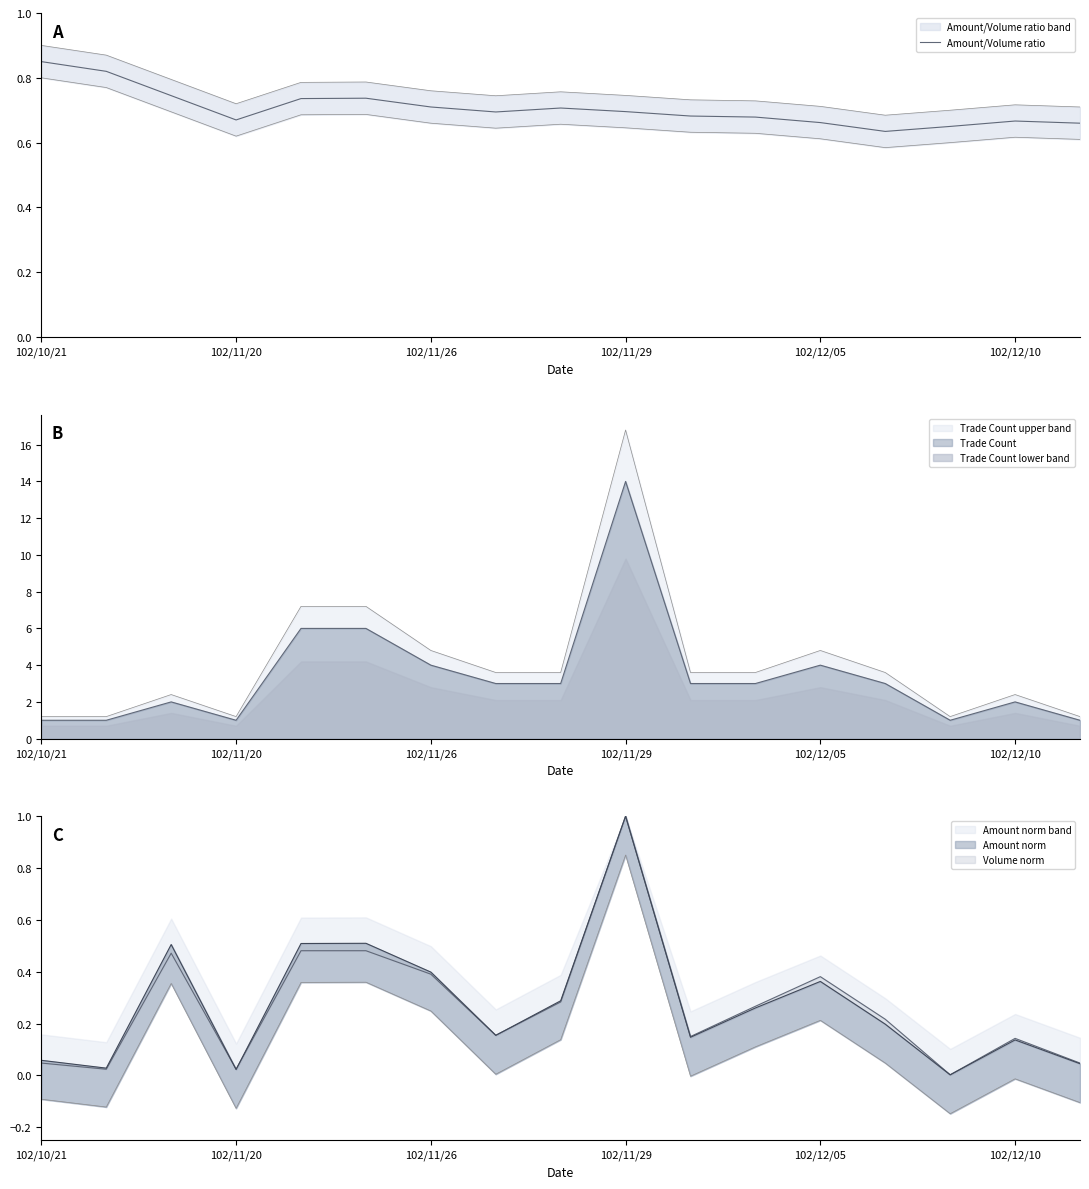

How many interior local peaks (higher than both neighbors) does the data have?

3